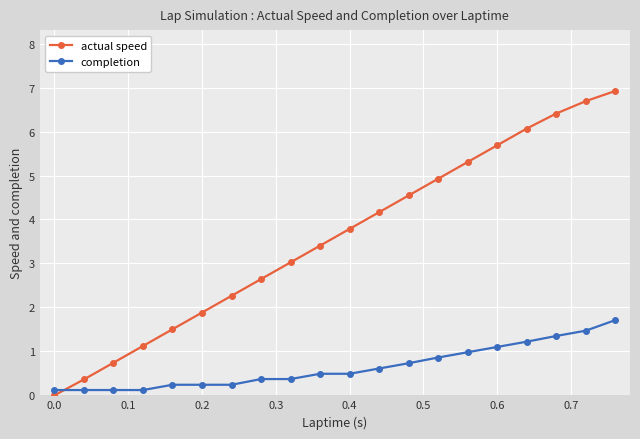

Rank the series by their maximum value, from lowest to highest.

completion, actual speed